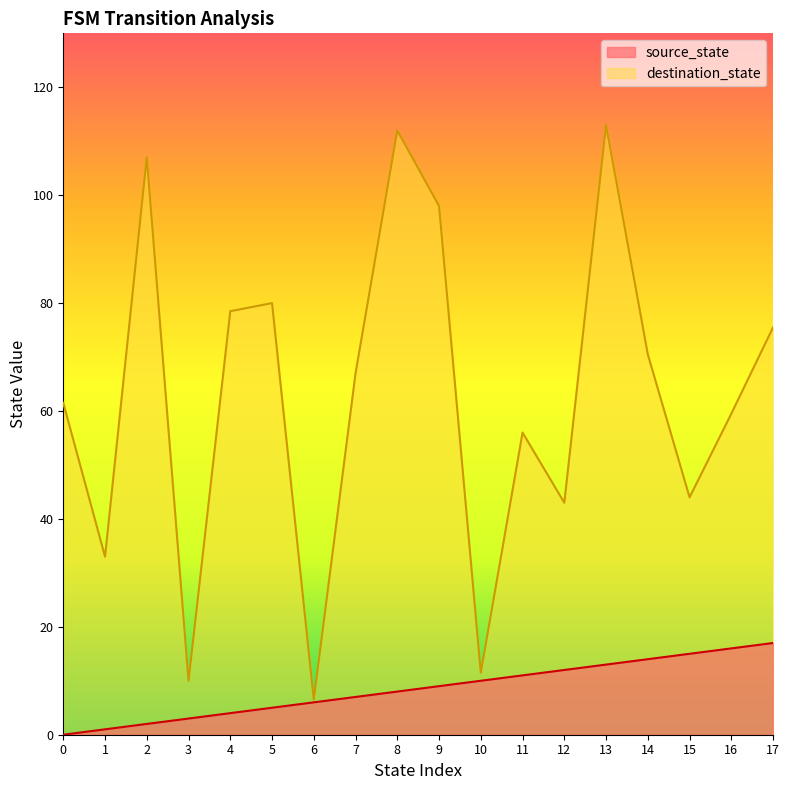

What is the maximum value shown in the chart?

113.0